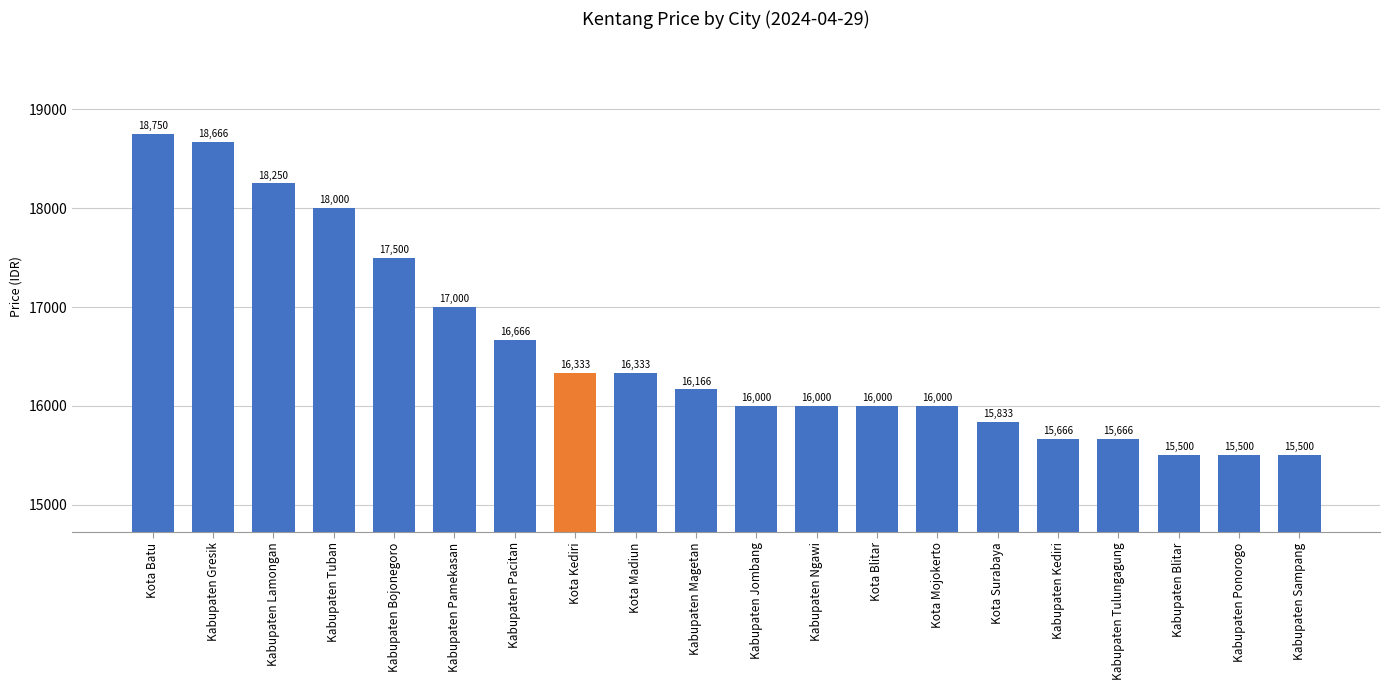

What is the maximum value shown in the chart?

18750